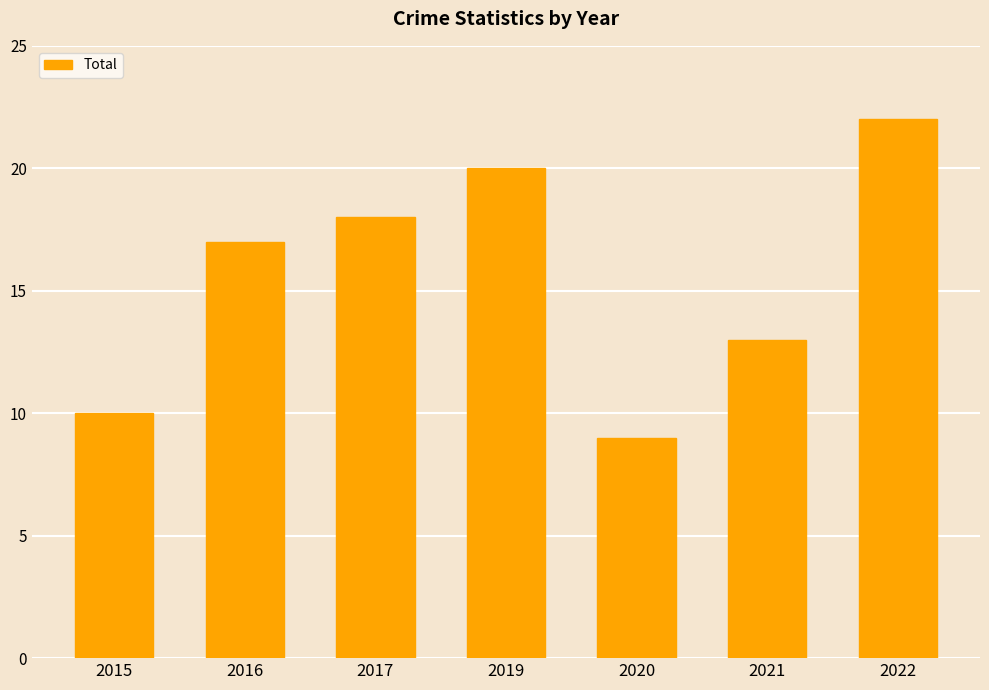

What is the approximate value at 2019?

20